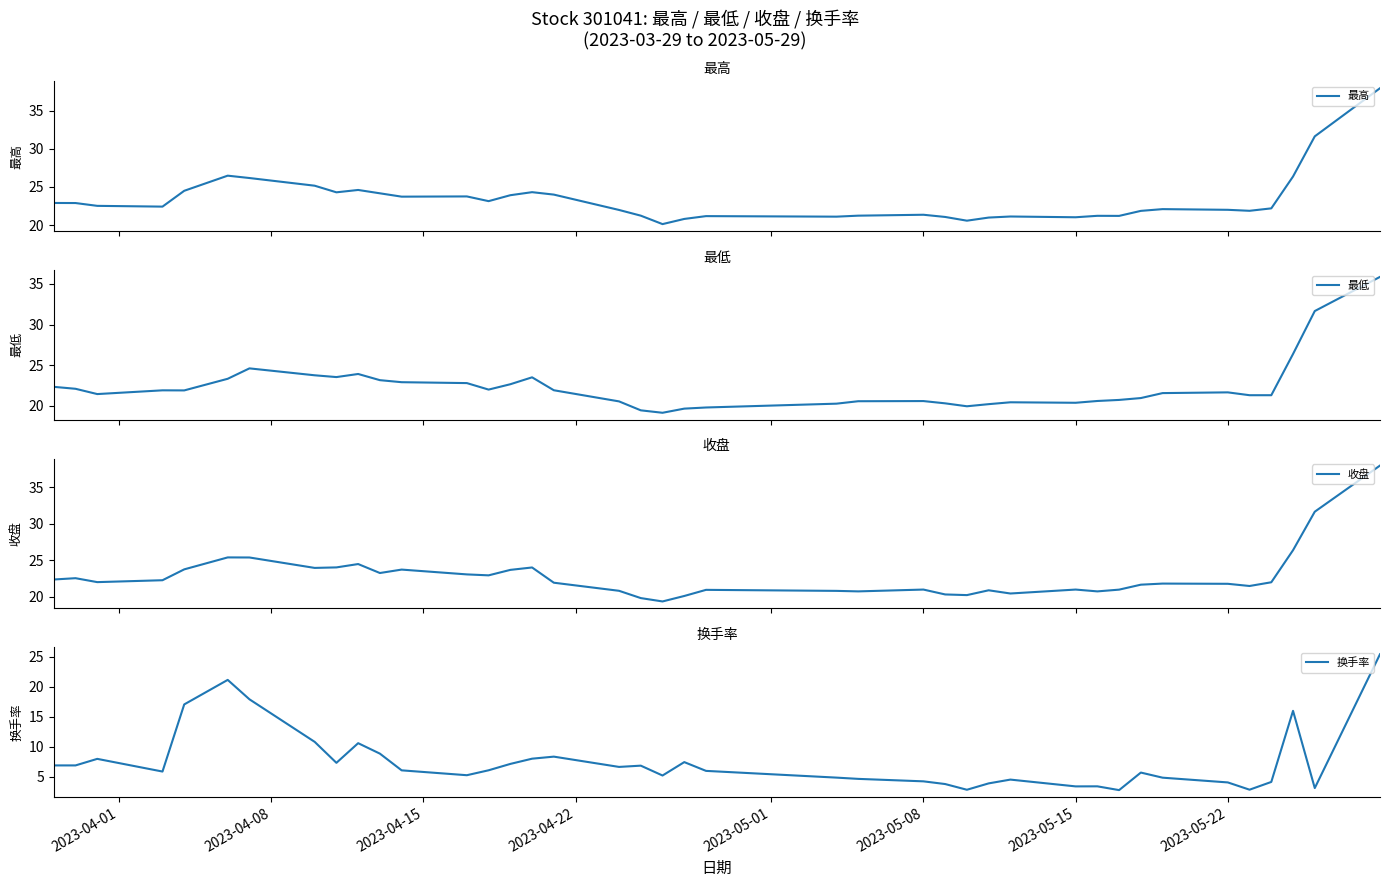

Does the chart have visible grid lines?

No